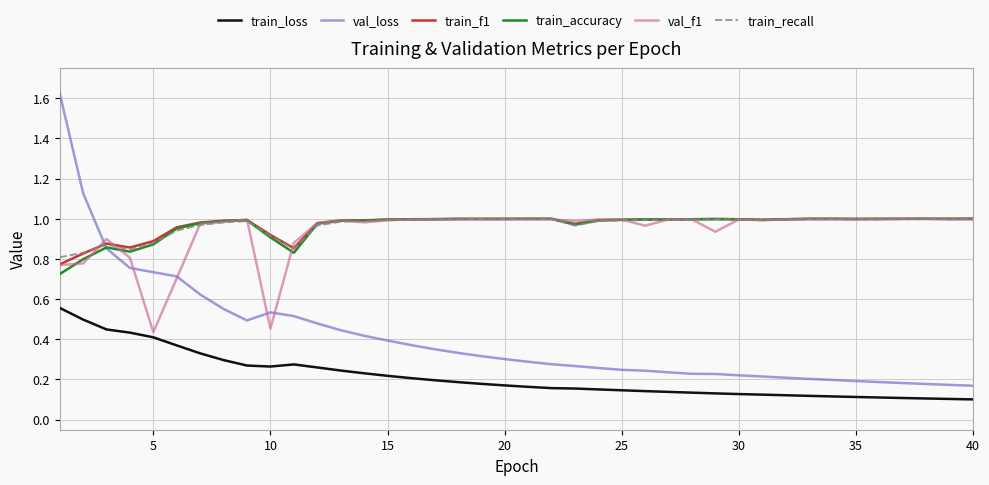

True or false: train_recall and val_loss cross at least once.

True